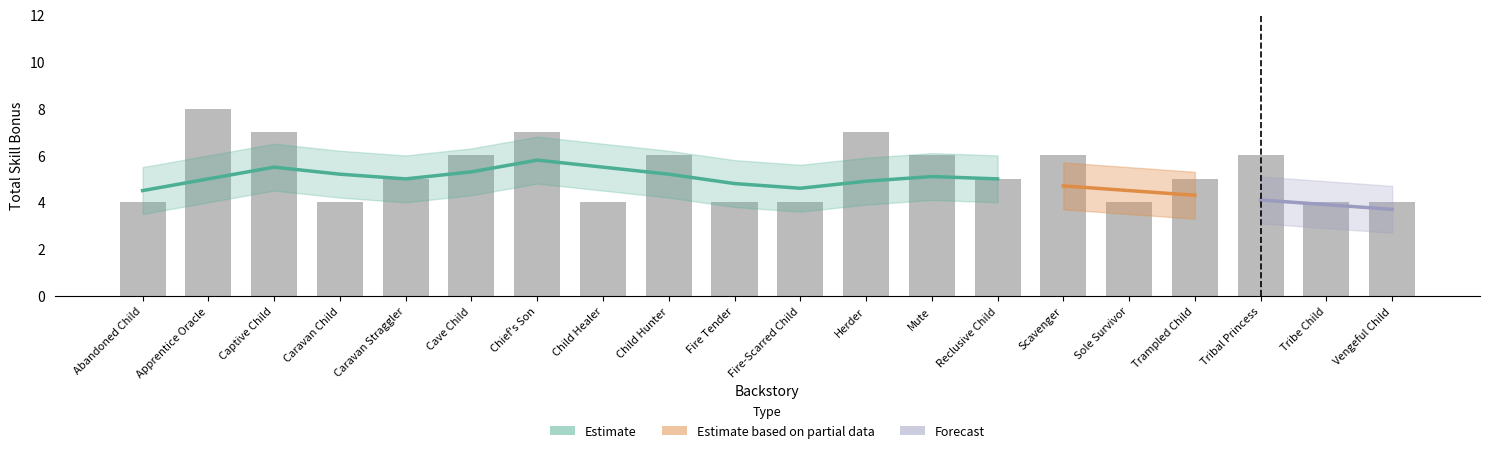

What is the minimum value shown in the chart?

4